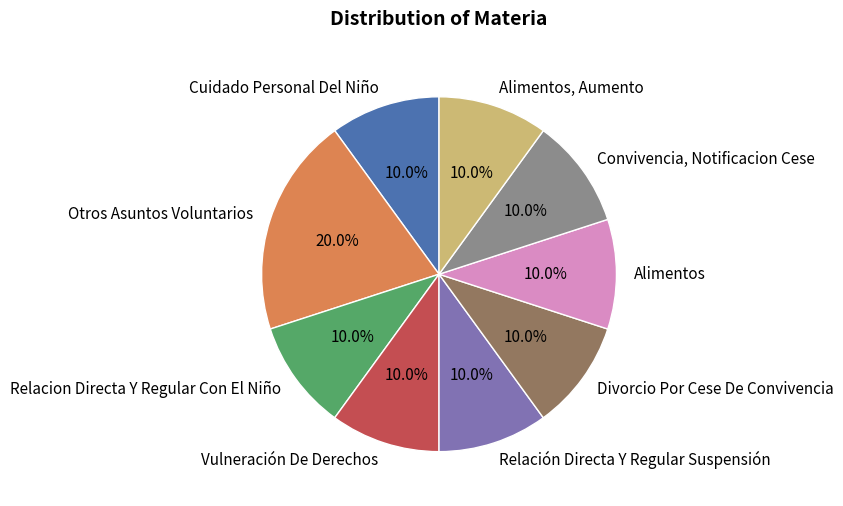

The Alimentos, Aumento slice represents 10% of the pie. True or false?

True